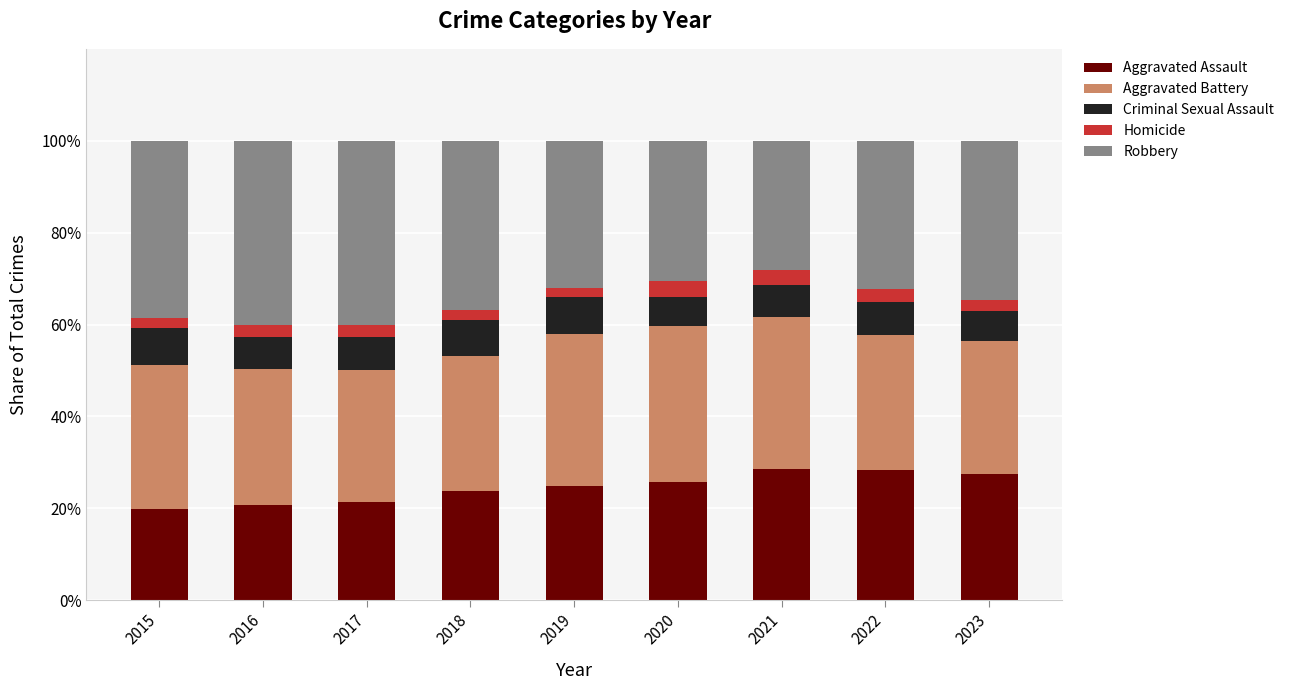

Count the number of categories in the chart.

9